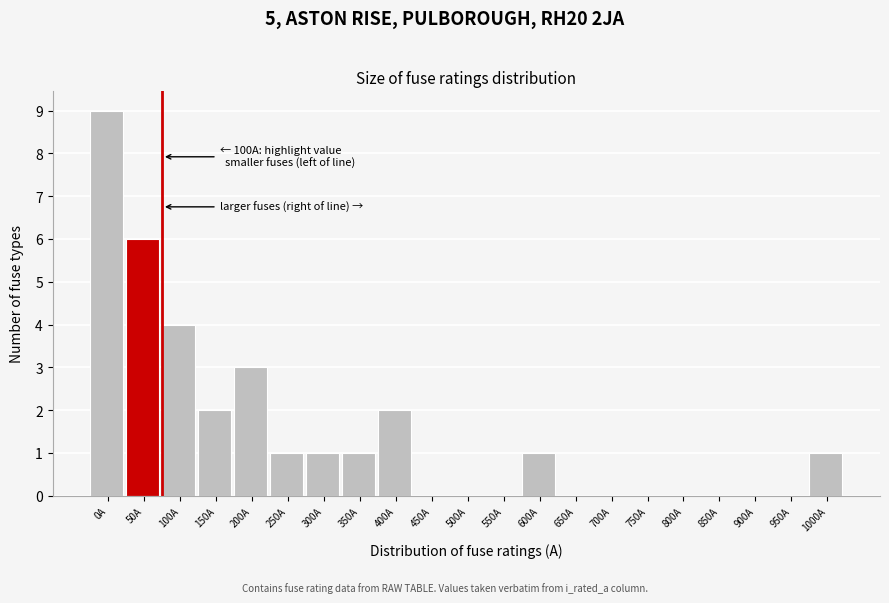

Reading left to right, list all the values displayed in this chart.

0A=9	50A=6	100A=4	150A=2	200A=3	250A=1	300A=1	350A=1	400A=2	450A=0	500A=0	550A=0	600A=1	650A=0	700A=0	750A=0	800A=0	850A=0	900A=0	950A=0	1000A=1